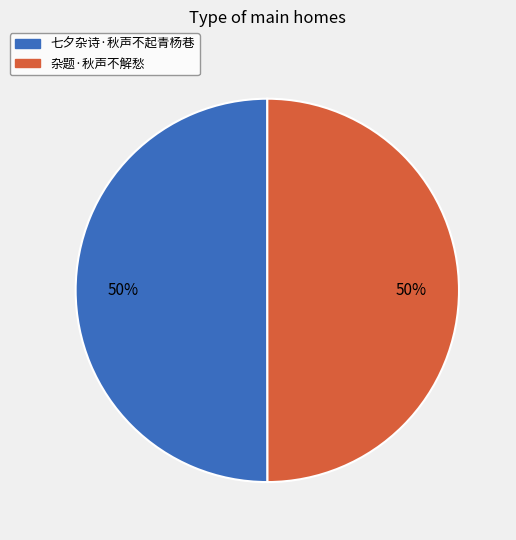

How many segments does this pie chart have?

2